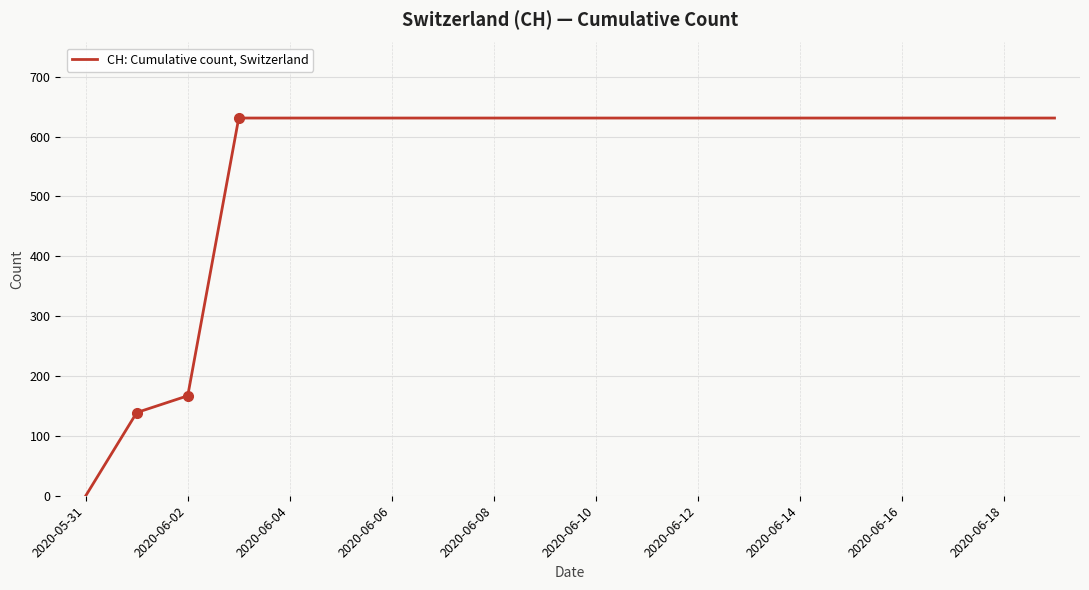

What is the difference between the maximum and minimum values?

631